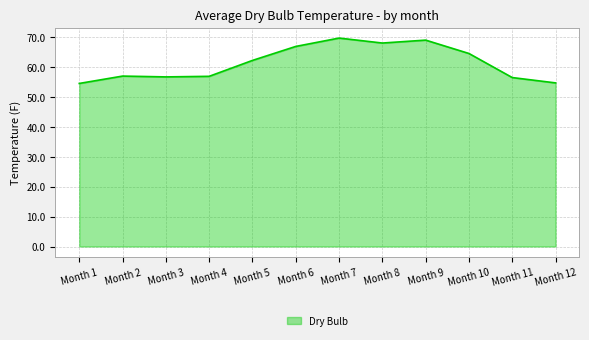

What is the difference between the values at Month 6 and Month 4?

10.0